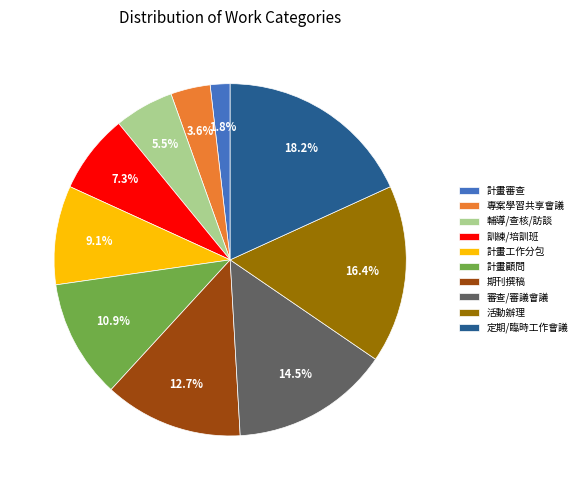

True or false: 輔導/查核/訪談 accounts for 11% of the total.

False